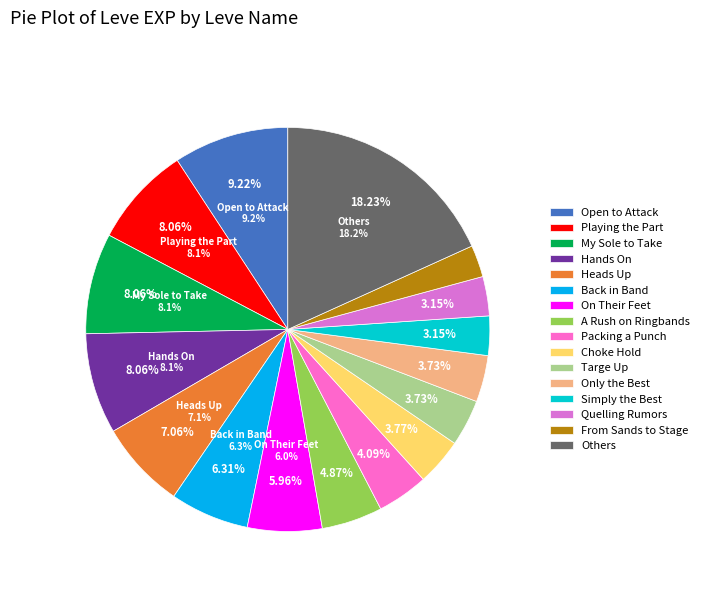

Combined, do Simply the Best and Mind over Muzzle account for over 50%?

No